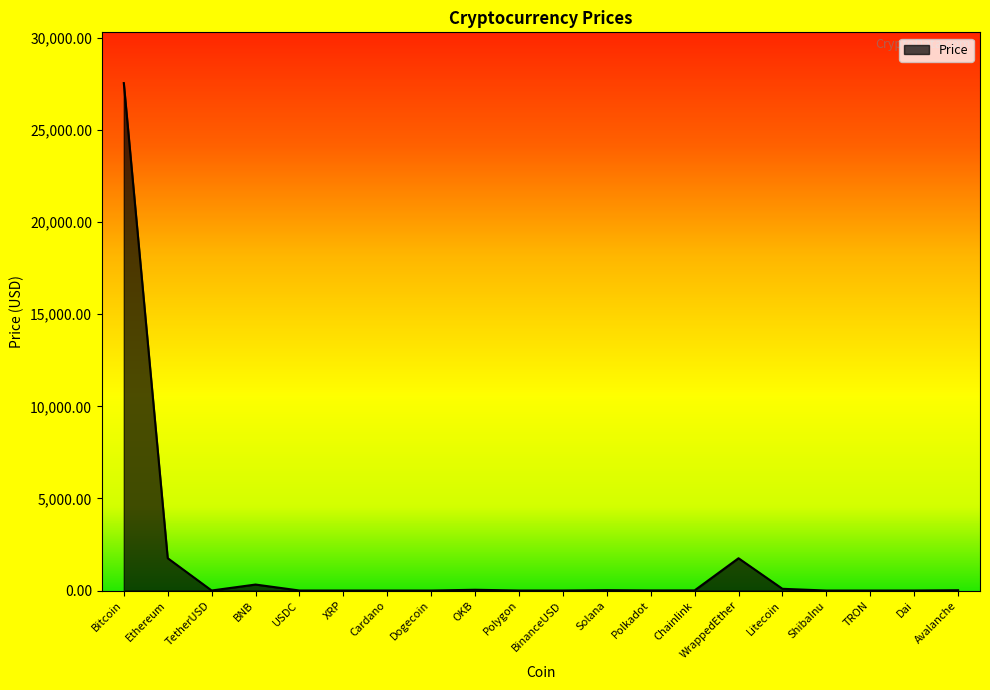

What is the difference between the maximum and minimum values?

27547.7